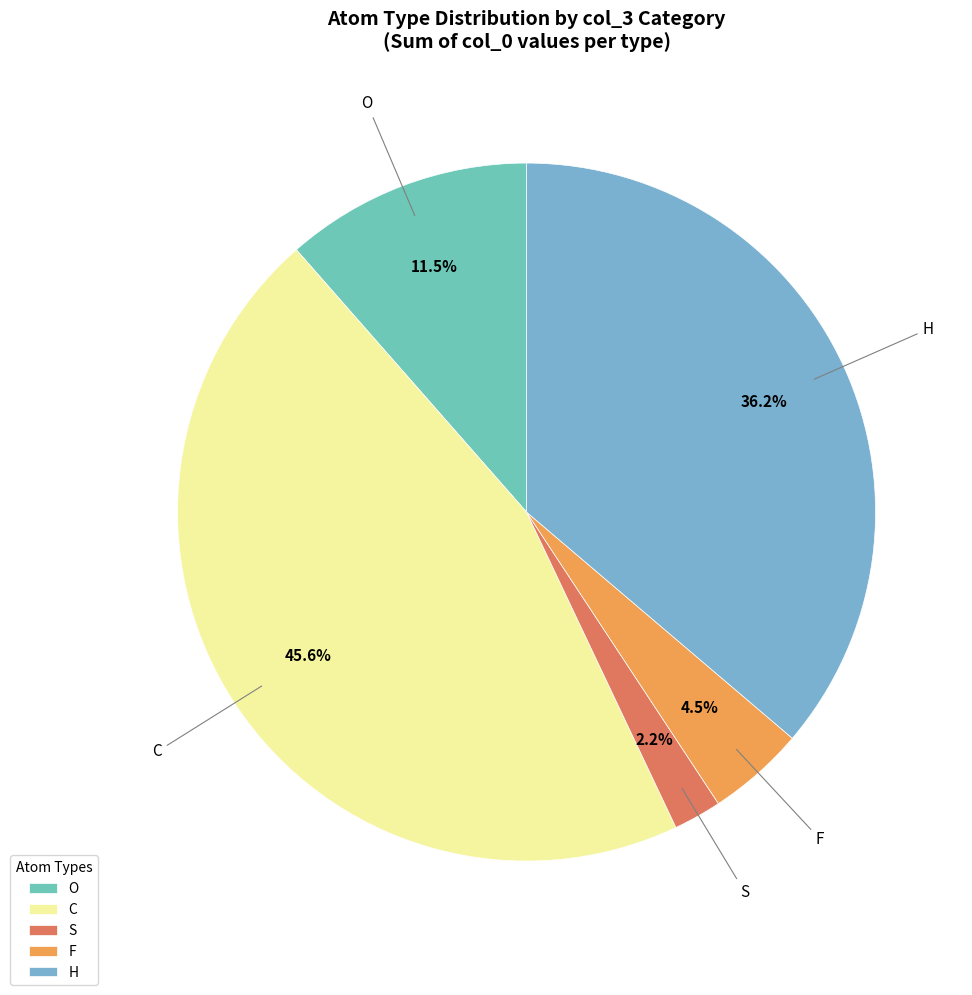

How many segments does this pie chart have?

5